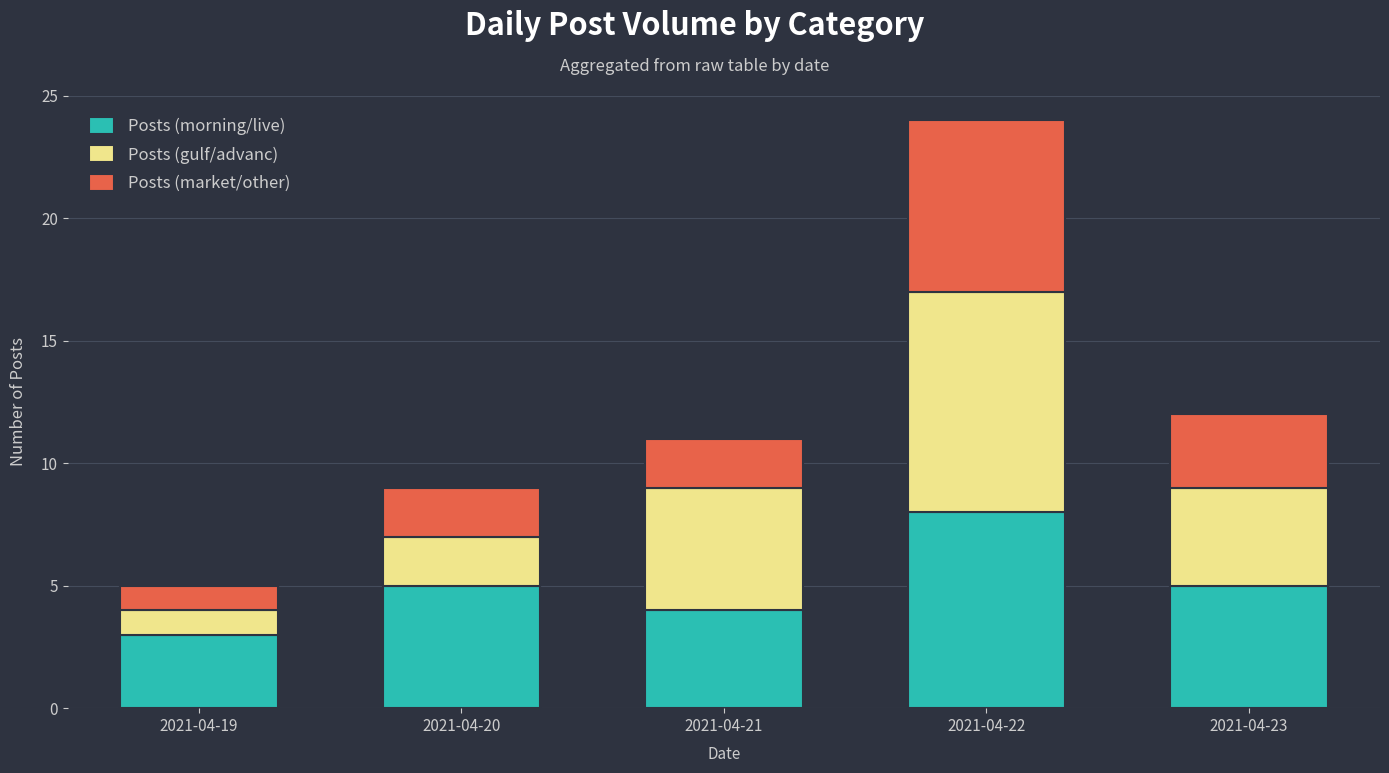

What is the sum of all Posts (morning/live) values?

25